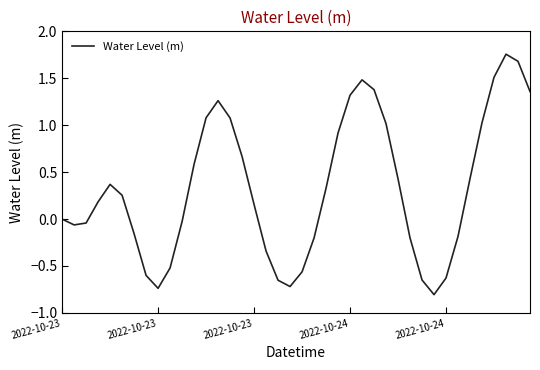

What is the smallest value displayed?

-0.8